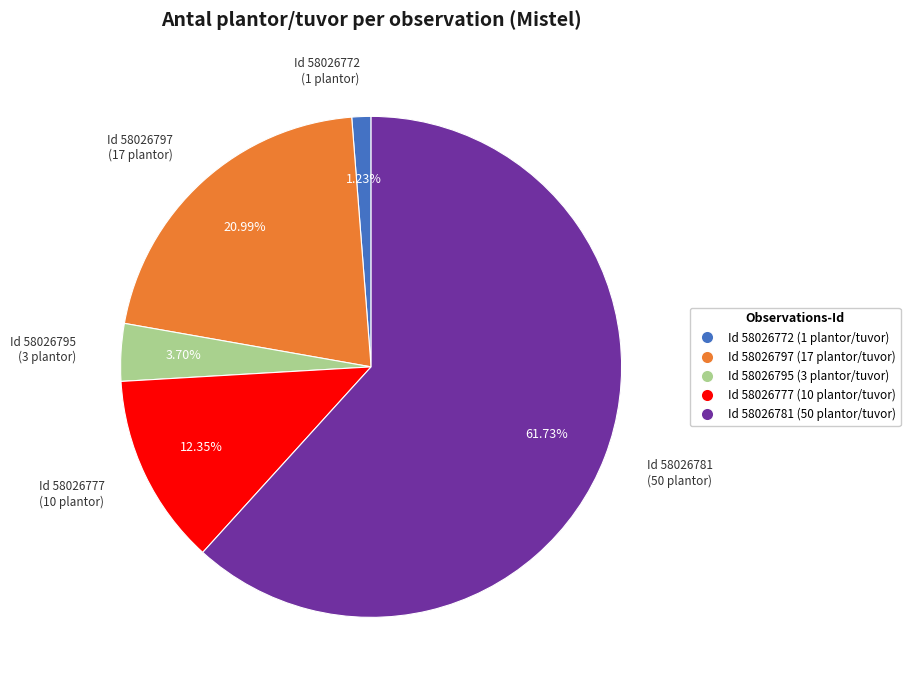

To the nearest percent, what is the combined percentage of 58026797 and 58026781?

83%